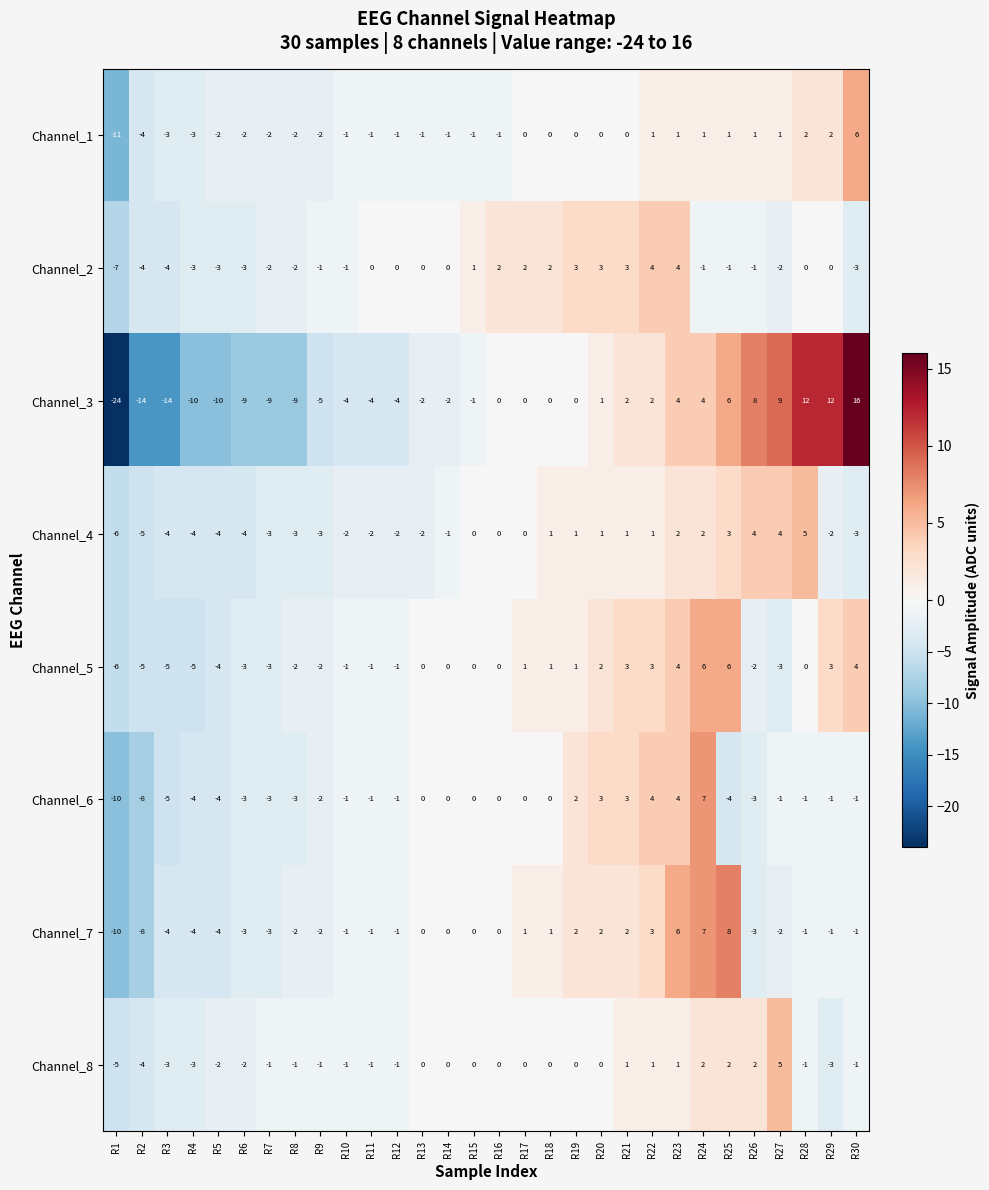

The Channel_2 series shows 5 at R20. True or false?

False